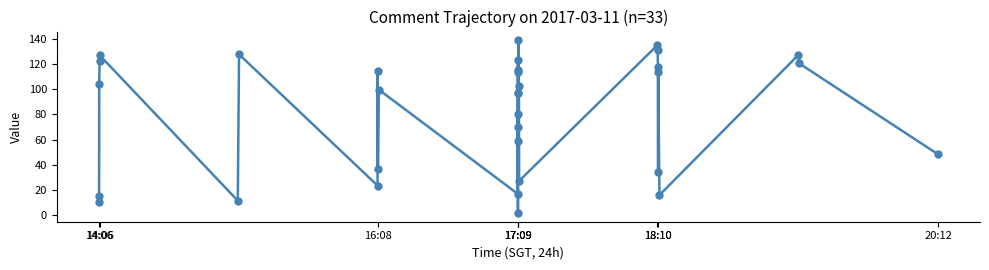

Does the chart display data point markers on the line(s)?

Yes